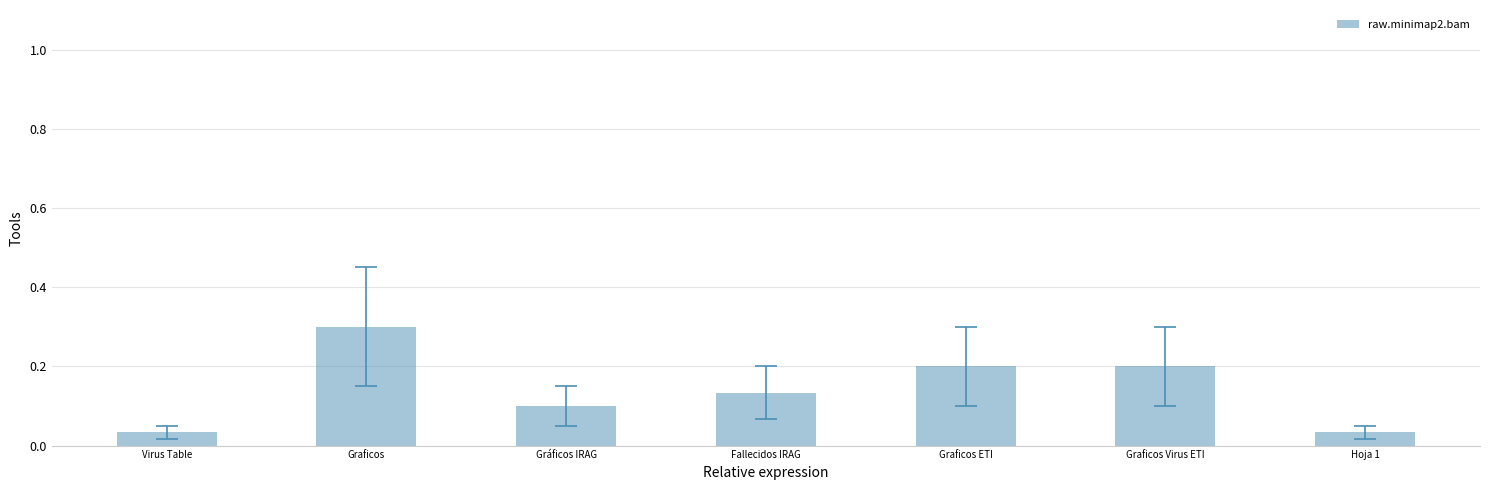

What is the change in value from Graficos to Graficos Virus ETI?

-0.1